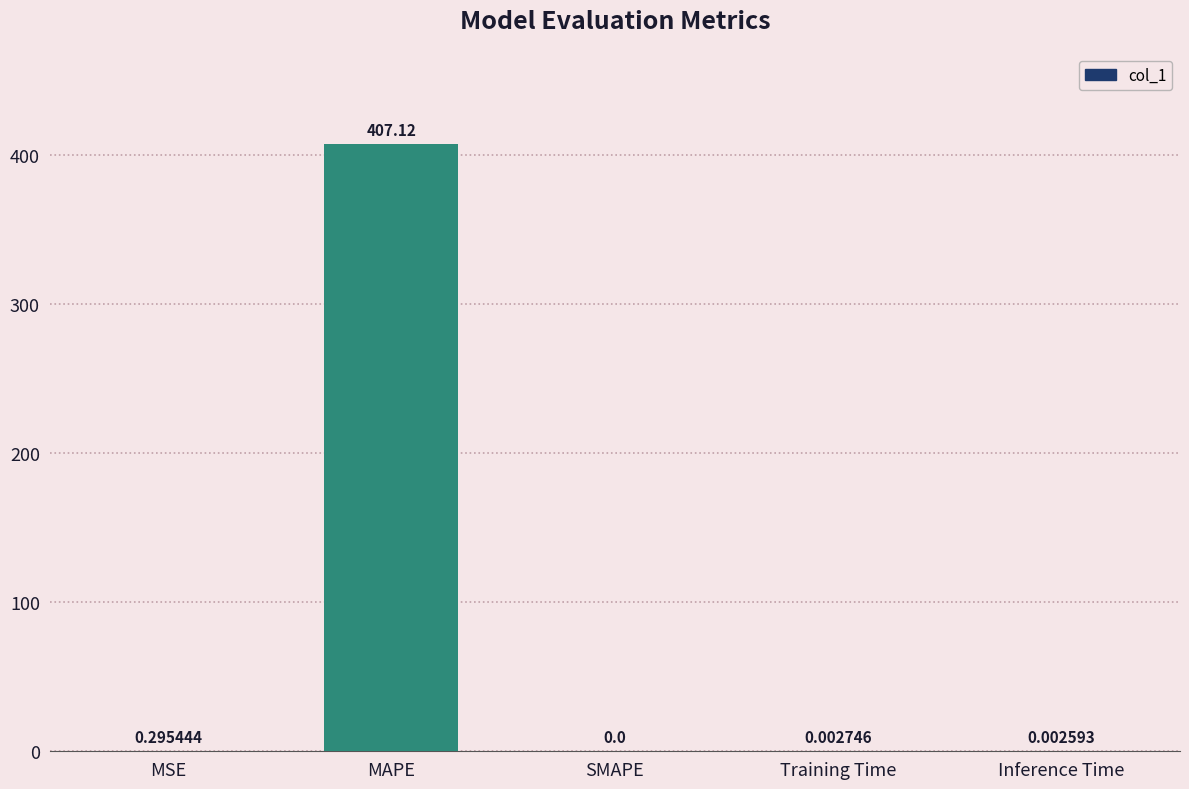

Where is the data nearest to the value 203?

MSE